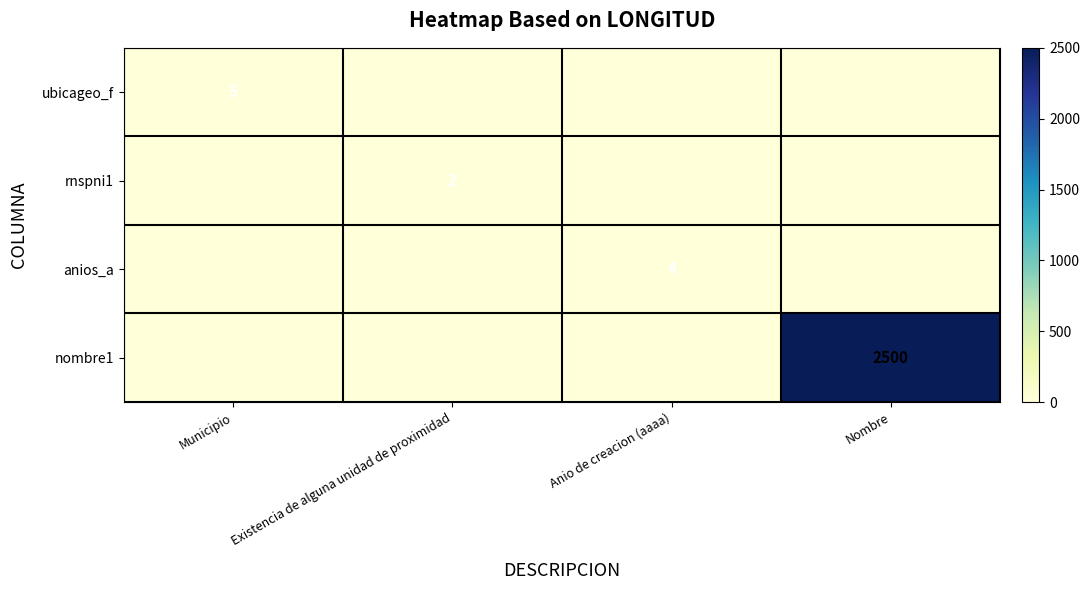

The anios_a series shows 7 at Anio de creacion (aaaa). True or false?

False